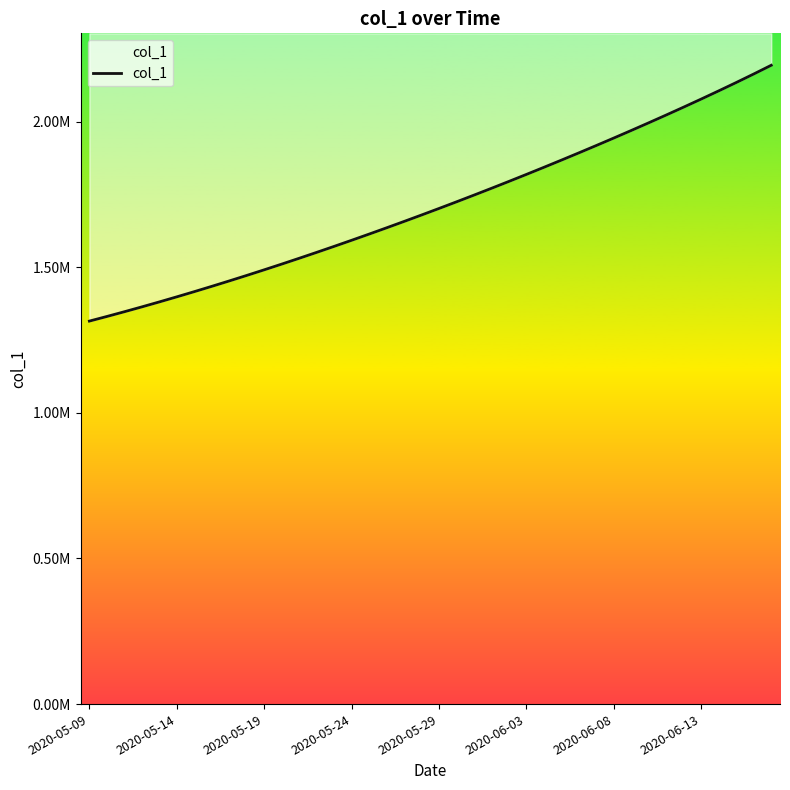

What is the greatest value displayed?

2193504.0